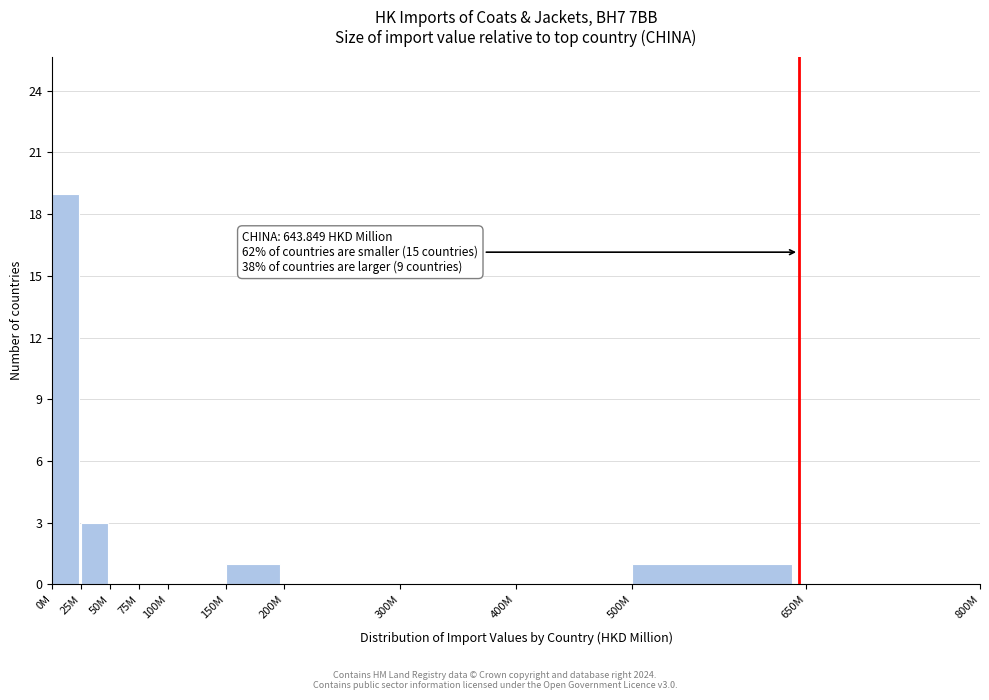

Reading right to left, list all the values displayed in this chart.

650M=0	500M=1	400M=0	300M=0	200M=0	150M=1	100M=0	75M=0	50M=0	25M=3	0M=19